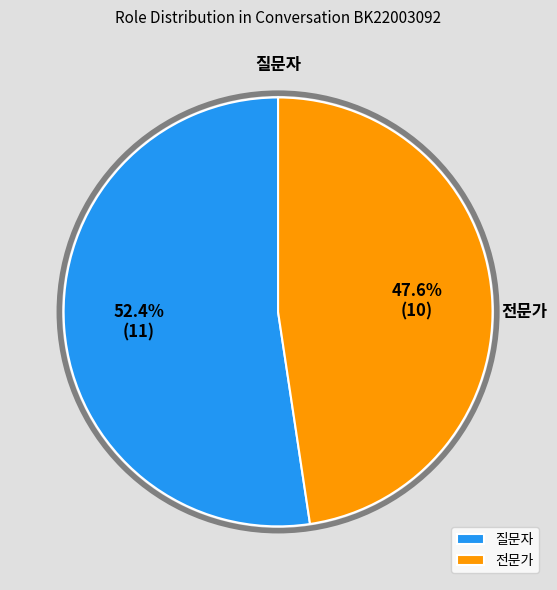

Which slice is the largest?

질문자